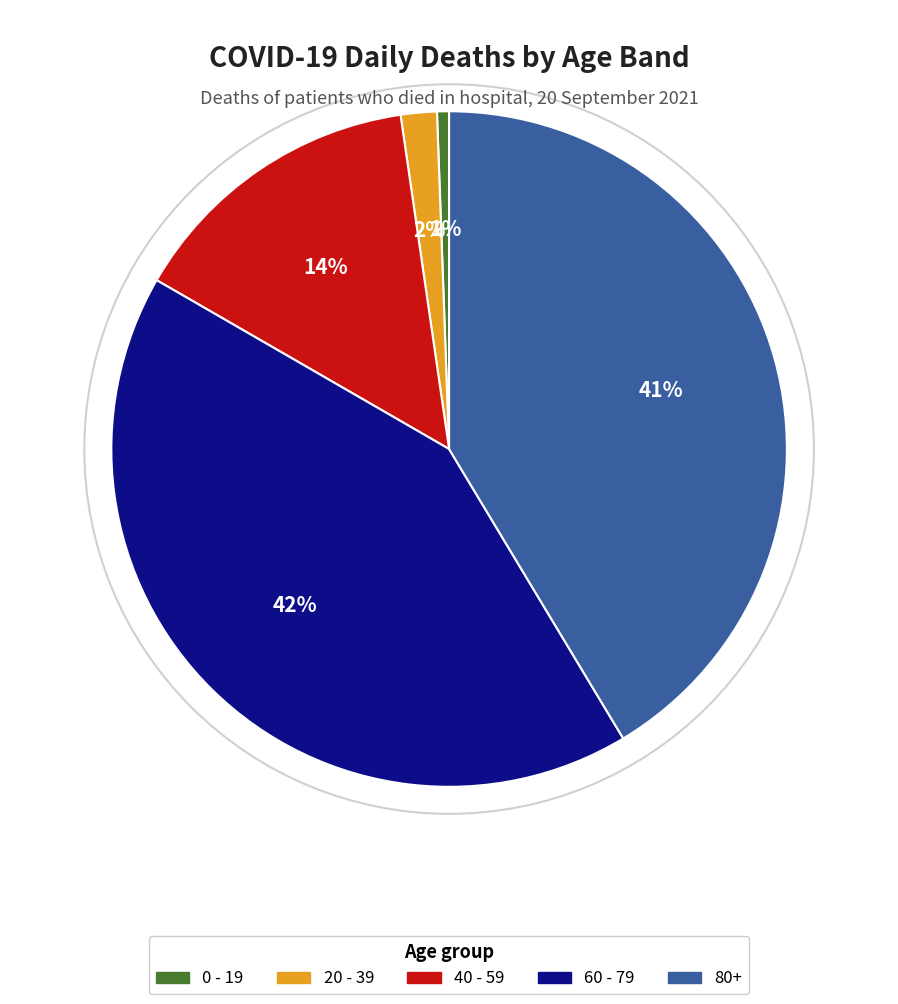

How many slices are in this pie chart?

5